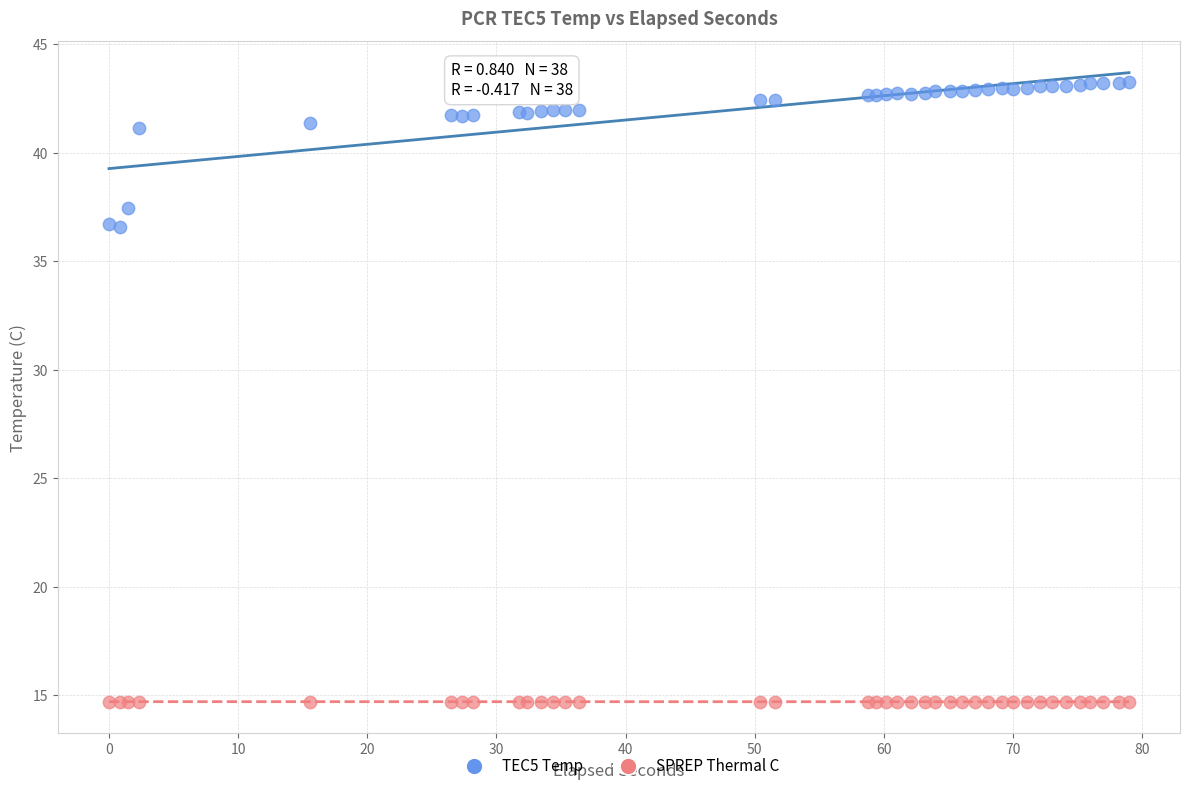

What are all the series names shown in the legend?

TEC5 Temp, SPREP Thermal C